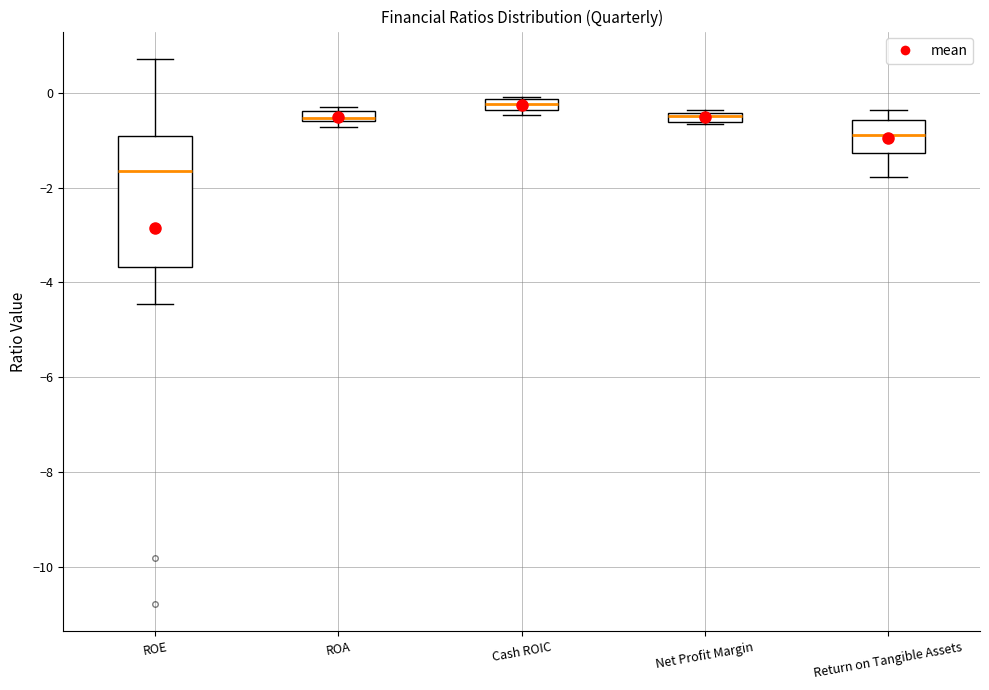

Where does the upper whisker of the box for ROE end on the y-axis? The values are not printed on the chart, so give them approximately, as read against the axis.

0.8